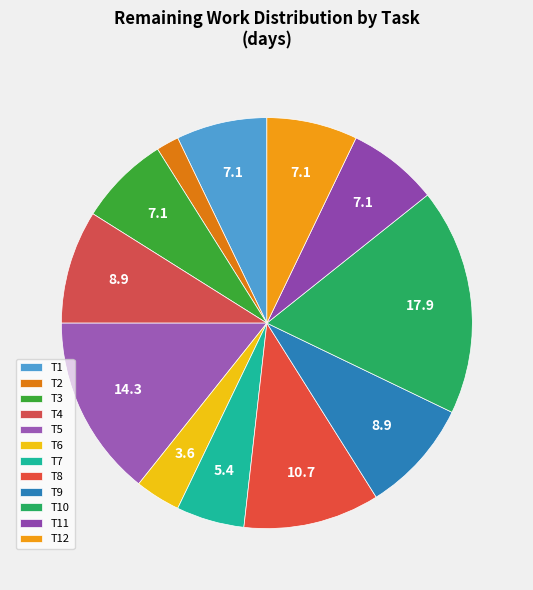

Is there any slice that represents more than half of the pie?

No